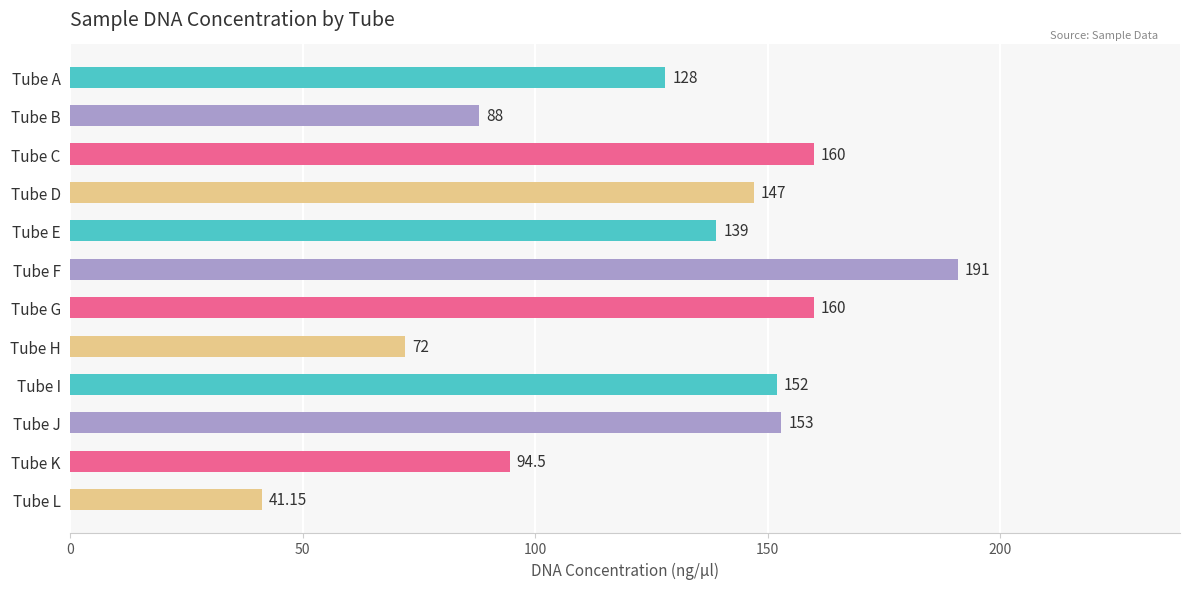

What is the change in value from Tube B to Tube G?

+72.0